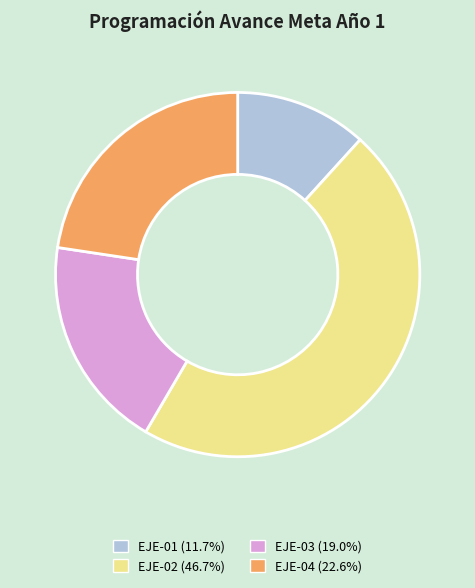

How many segments does this pie chart have?

4